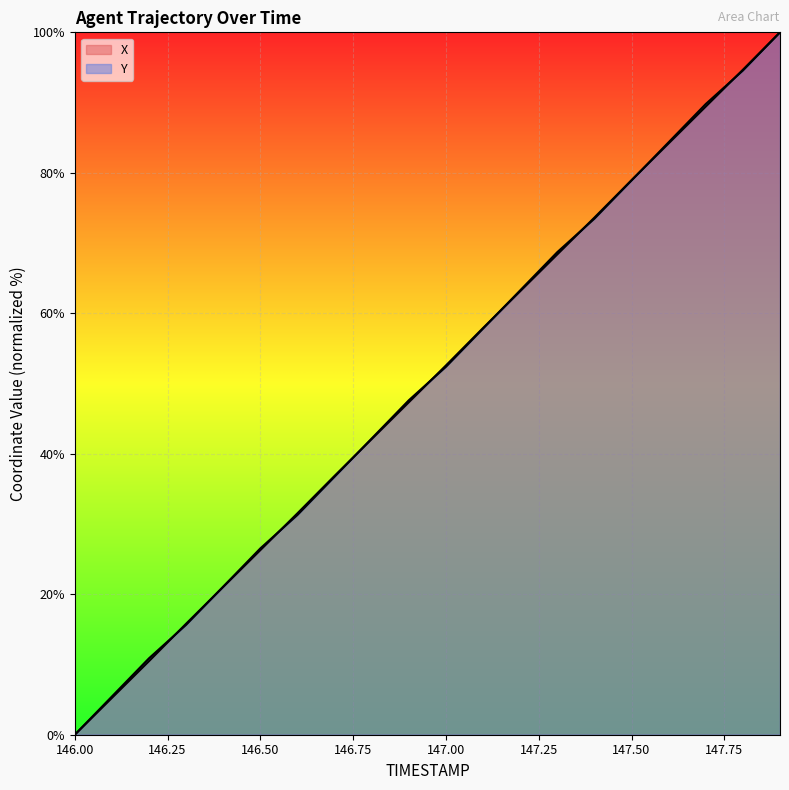

What are all the series names shown in the legend?

X, Y